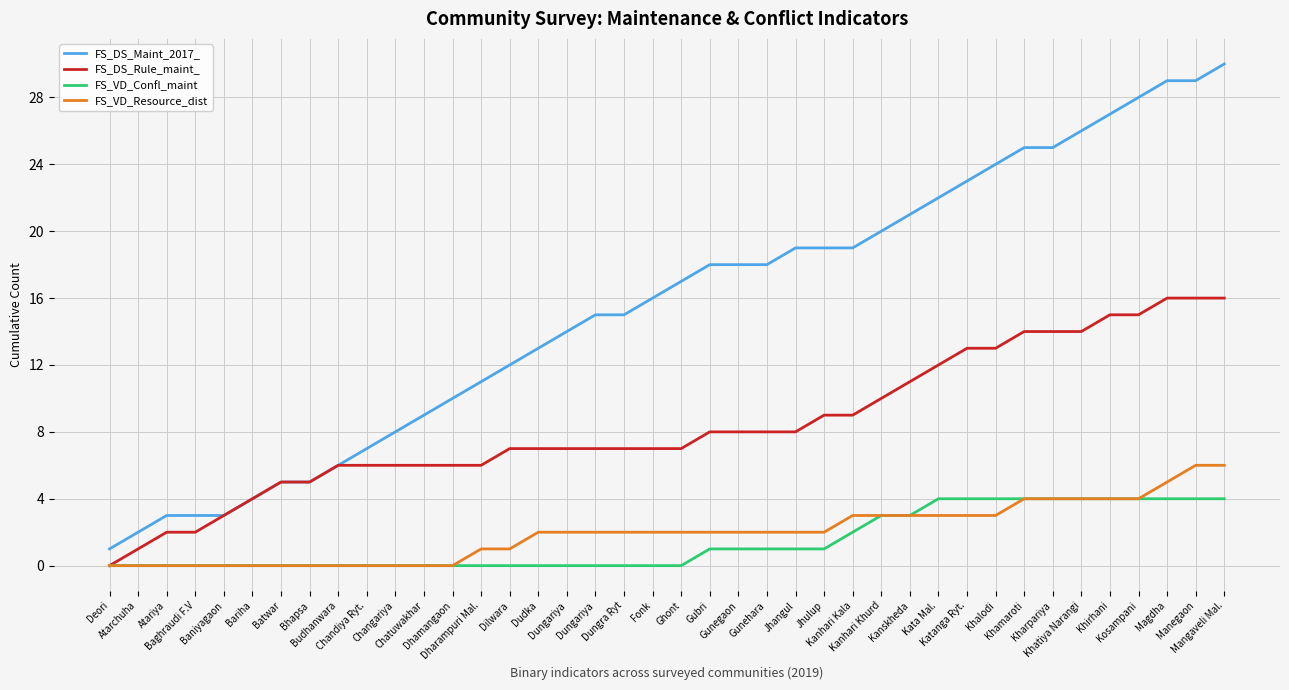

What are all the series names shown in the legend?

FS_DS_Maint_2017_, FS_DS_Rule_maint_, FS_VD_Confl_maint, FS_VD_Resource_dist